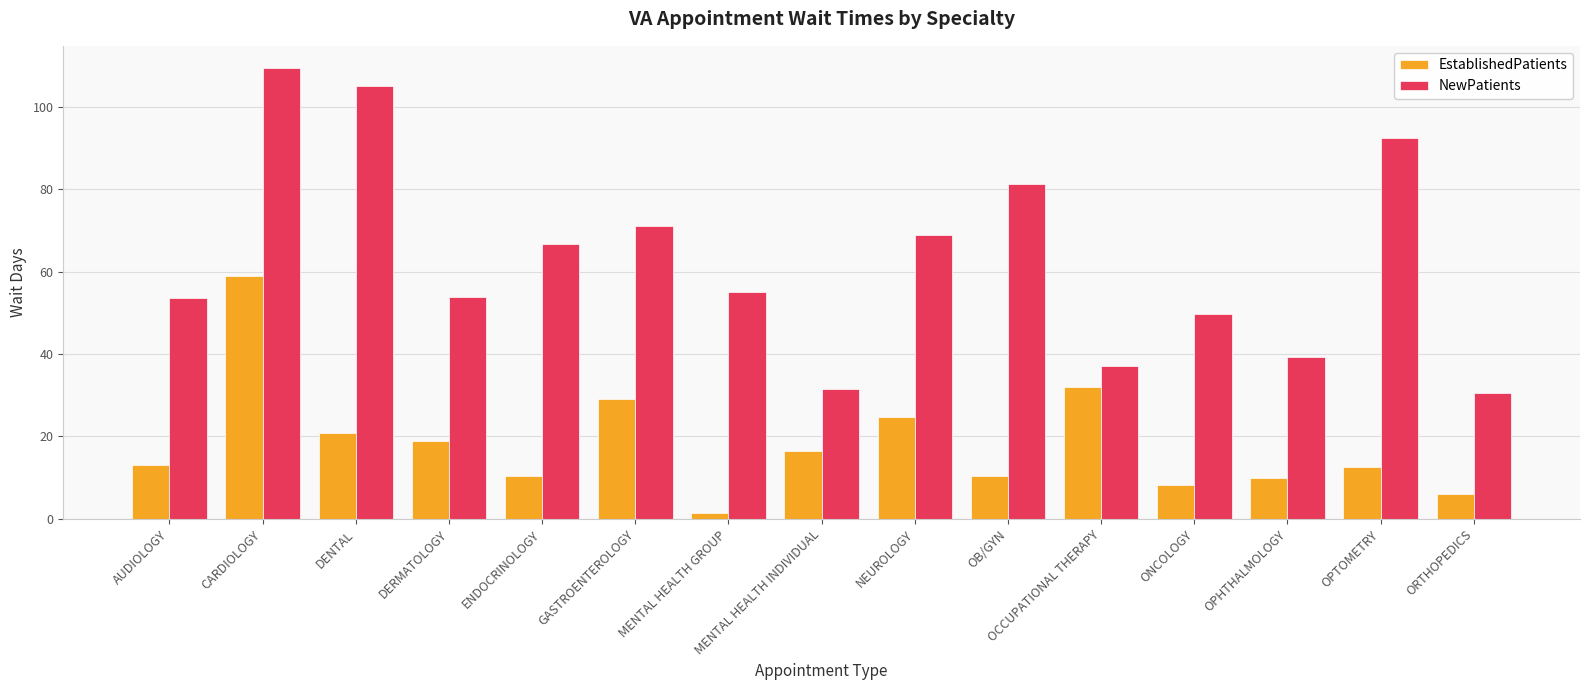

How many values in the NewPatients series are below 55?

7